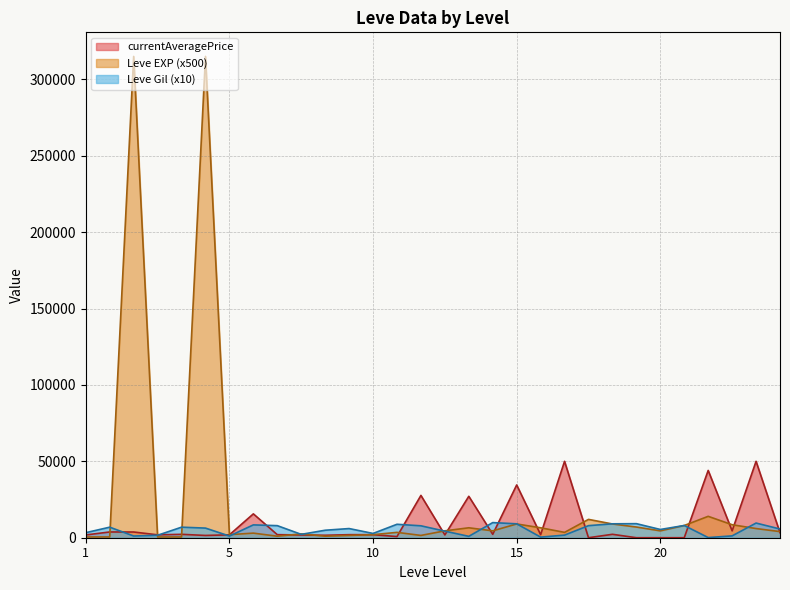

How many values in the Leve Gil series exceed 6000?

14